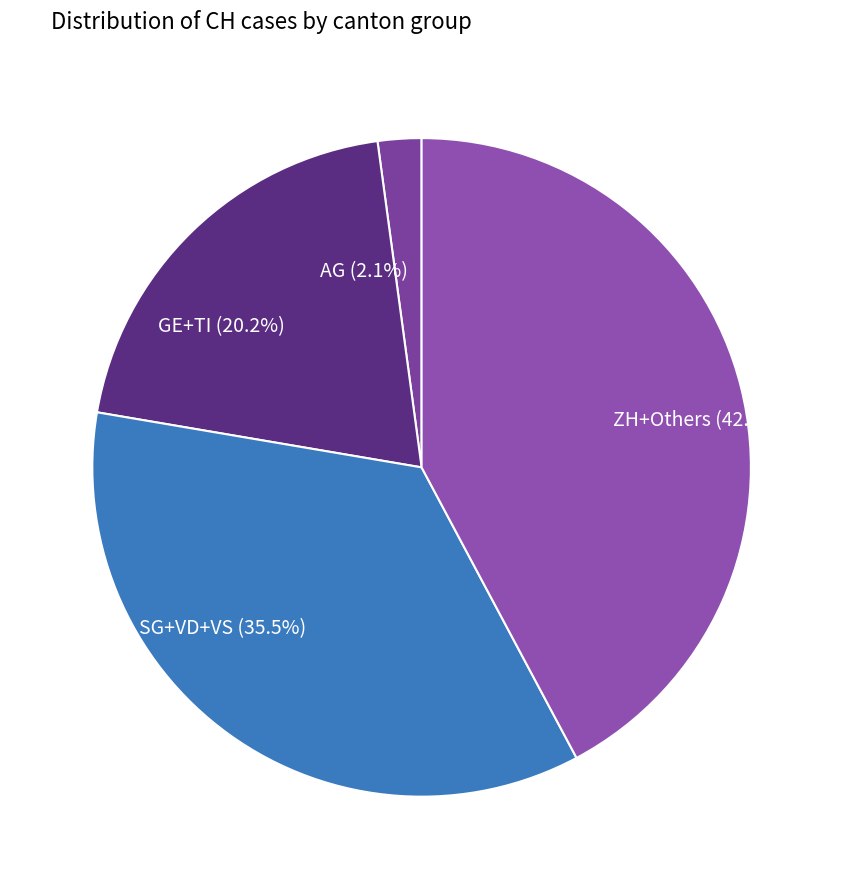

Between ZH+Others and AG, which is larger?

ZH+Others